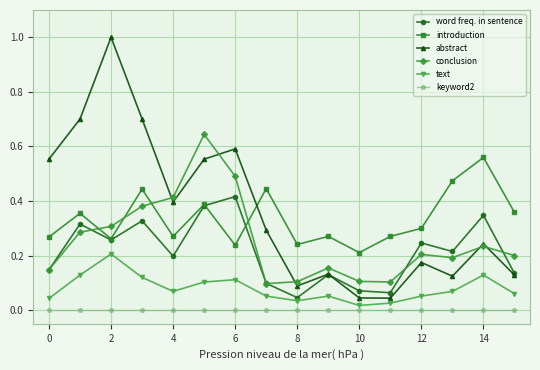

How many interior local peaks does the introduction series have?

6